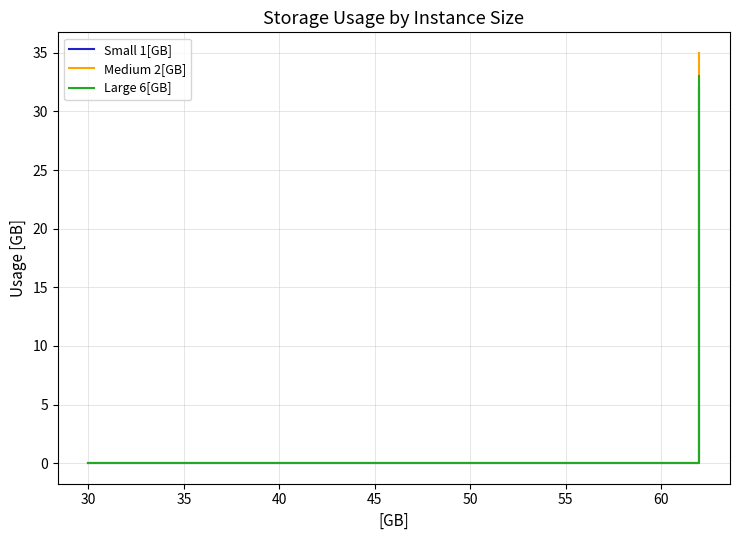

Reading left to right, transcribe all the data shown in this chart.

Small 1[GB]: 0	0	0	0	0	0	0	0	0	0	0	0	0	0	0	0	0	0	32
Medium 2[GB]: 0	0	0	0	0	0	0	0	0	0	0	0	0	0	0	0	0	0	35
Large 6[GB]: 0	0	0	0	0	0	0	0	0	0	0	0	0	0	0	0	0	0	33